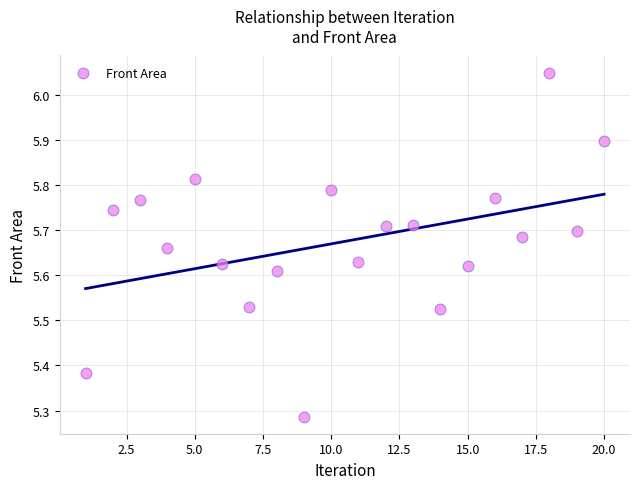

What is the range of X values (max minus min)?

19.0